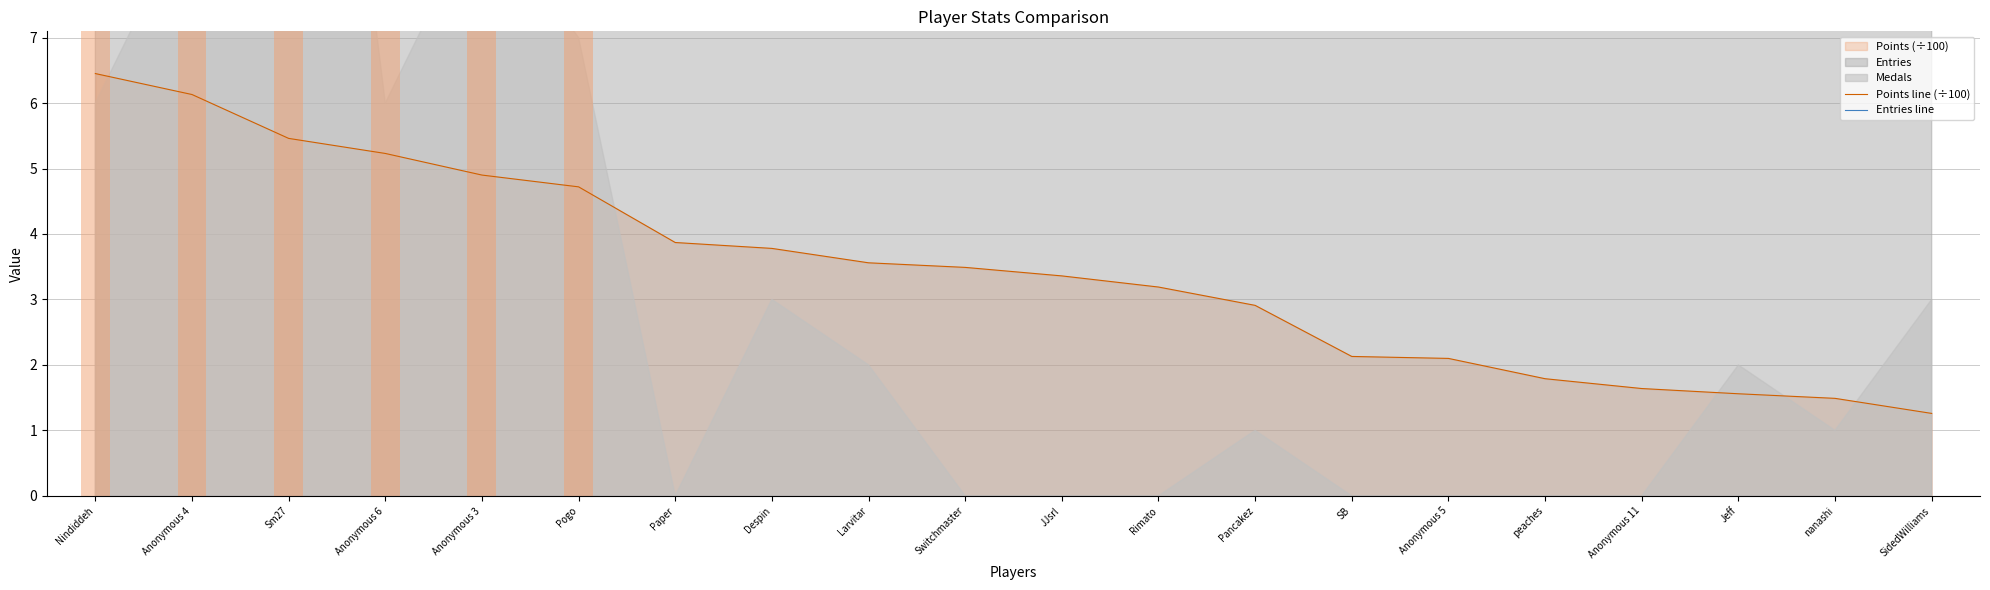

What is the spread (max minus min) of values at Paper?

31.1